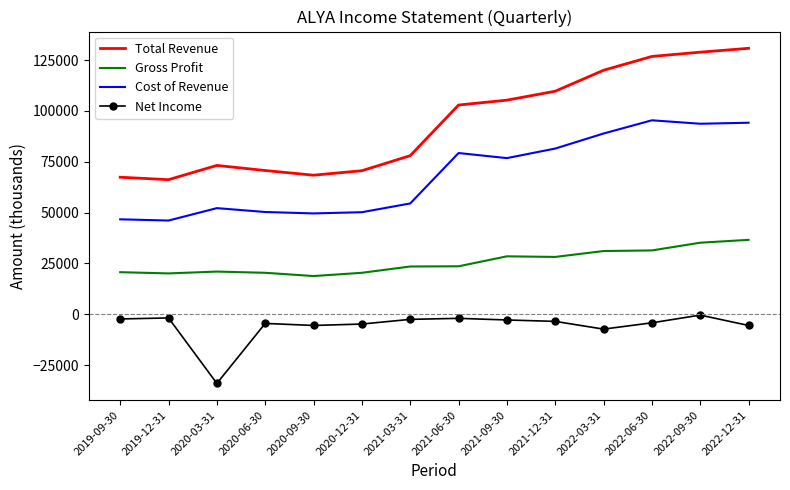

True or false: Gross Profit and Cost of Revenue intersect in this chart.

False